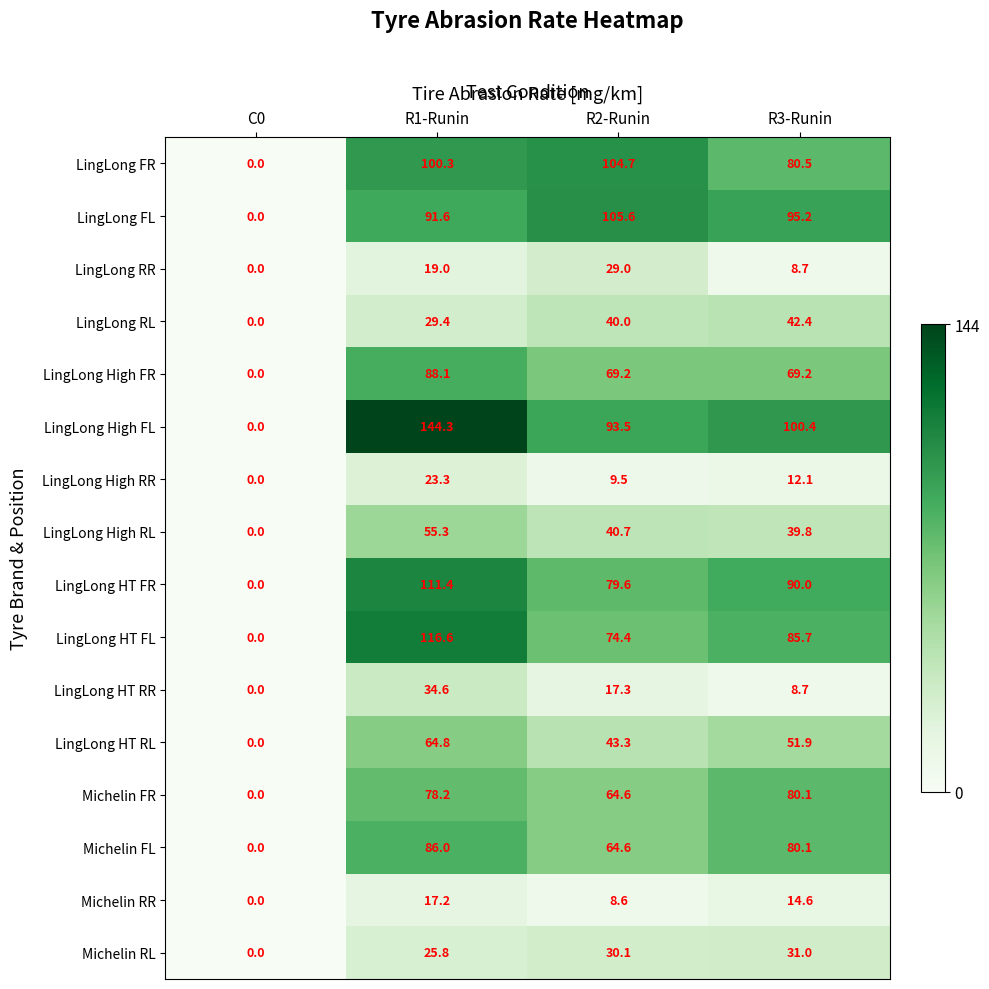

Rank the categories by LingLong High RL value from lowest to highest.

C0, R3-Runin, R2-Runin, R1-Runin